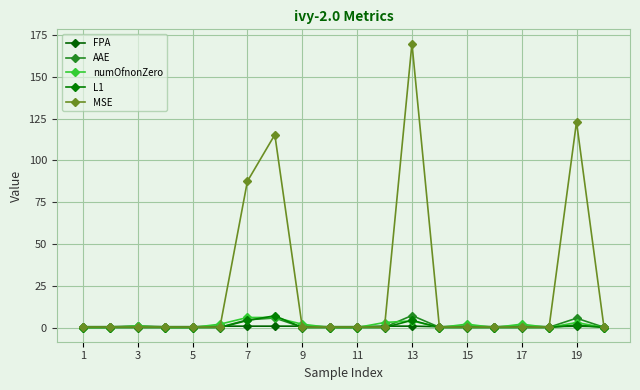

Which series has the largest range (max minus min)?

MSE